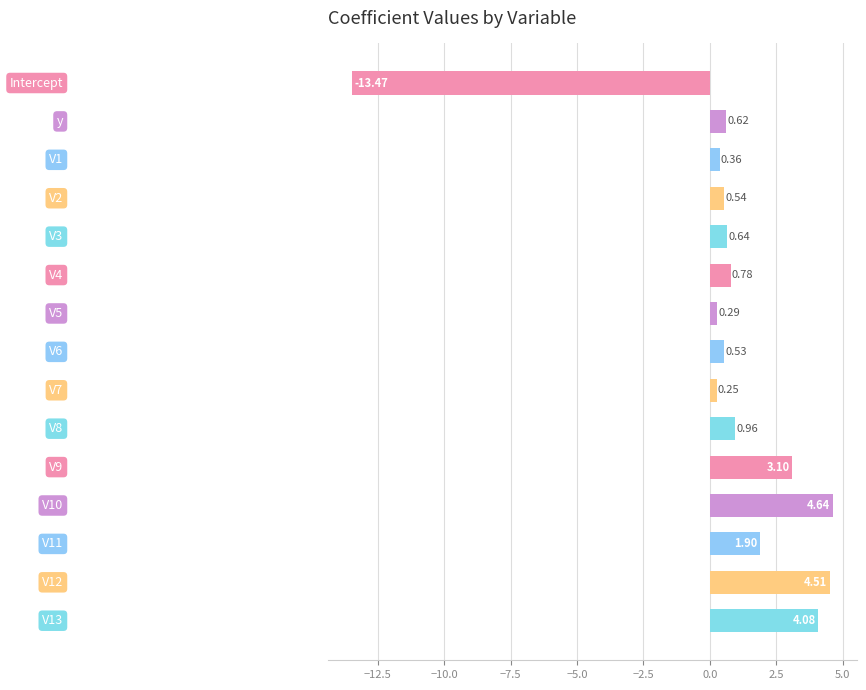

Count the number of data series in this chart.

1